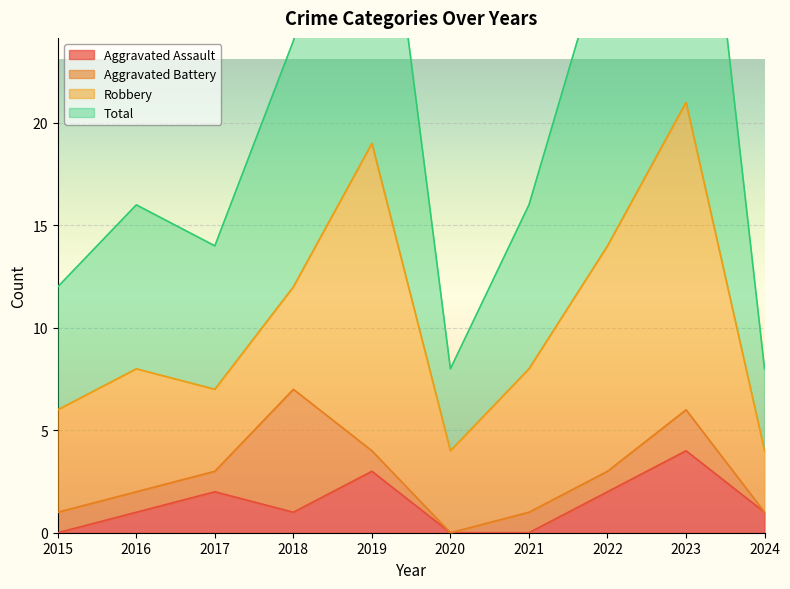

How many values in the Aggravated Assault series exceed 1?

4